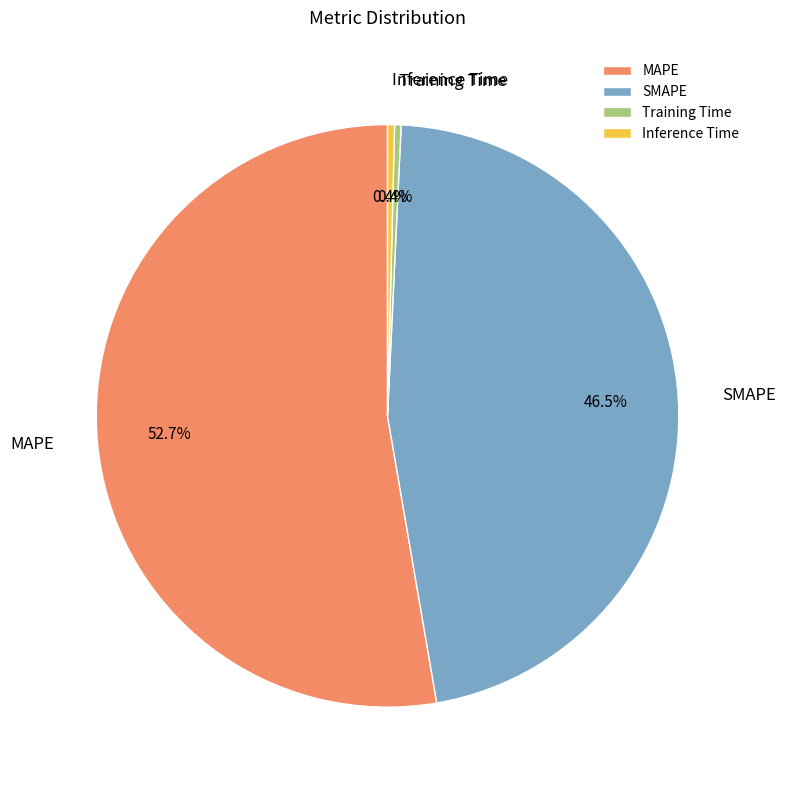

What percentage is NOT represented by MAPE?

47.3%